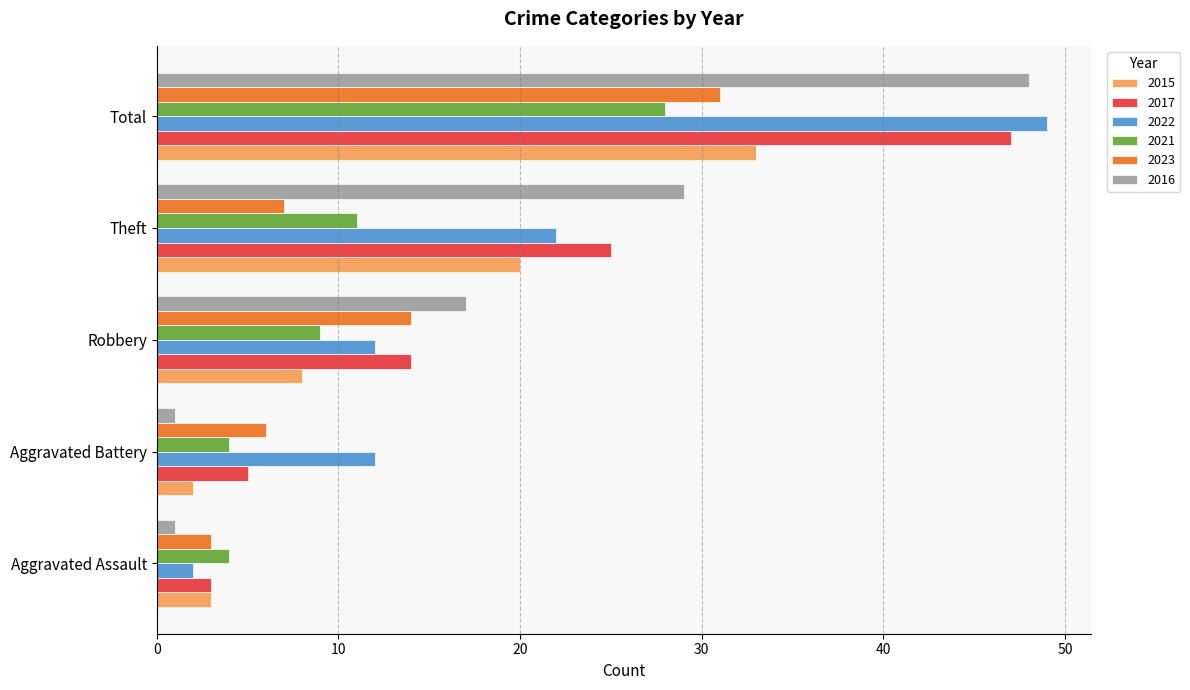

At which category is the sum across all series the highest?

Total